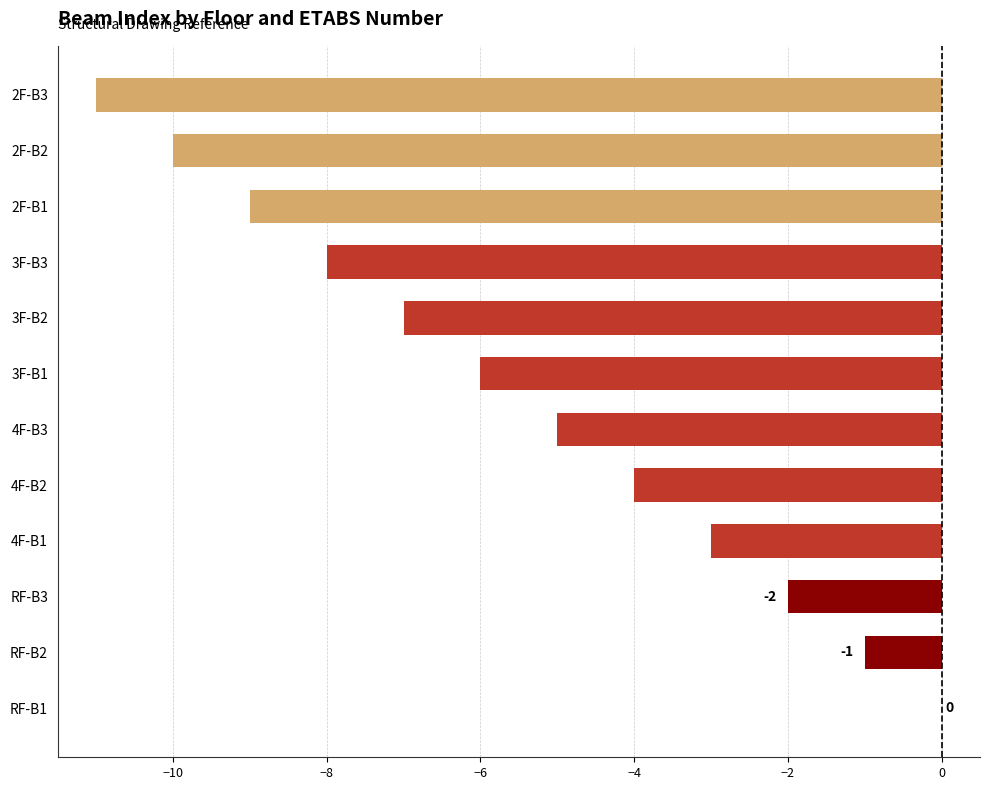

At which label is the value closest to -5?

4F-B3